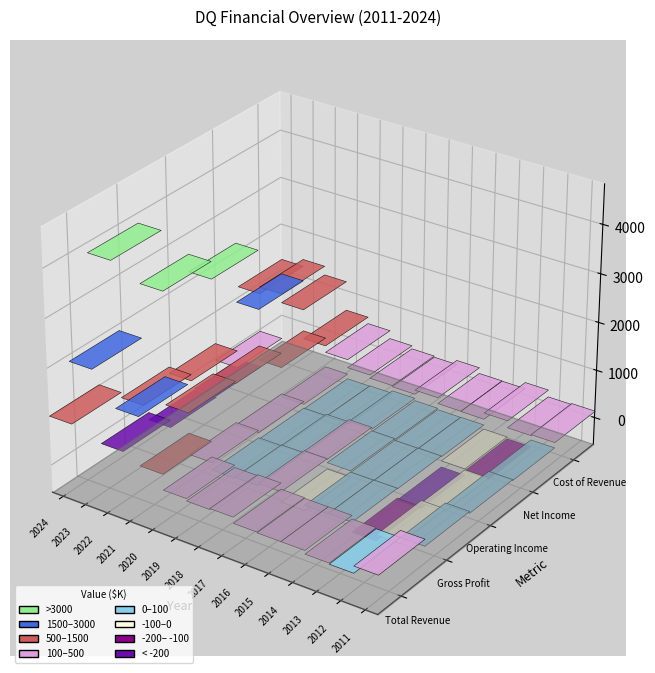

Between 2015 and 2016, which is larger?

2016